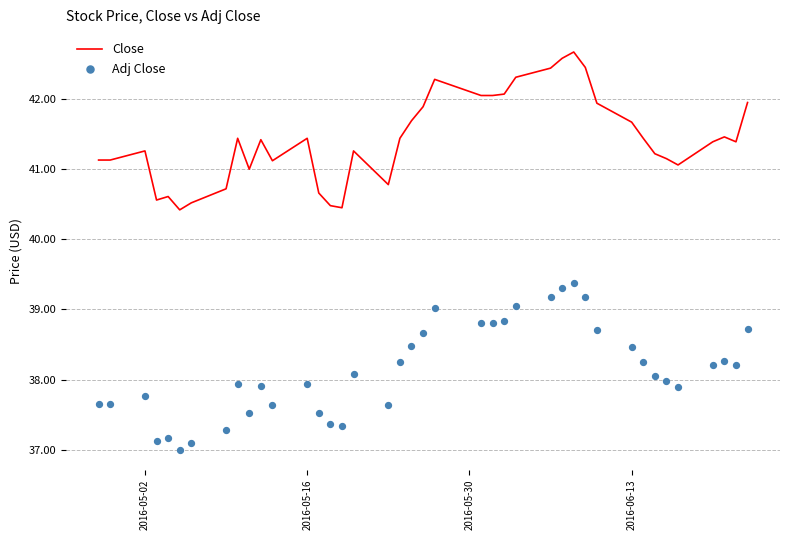

Which series contains the lowest Y value?

Adj Close